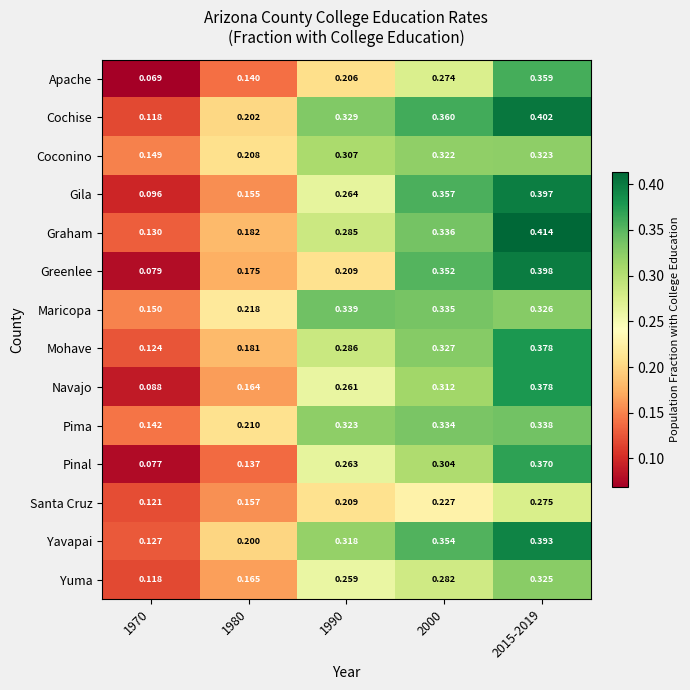

Is the value of Coconino at 1980 greater than the value of Greenlee at 1990?

No